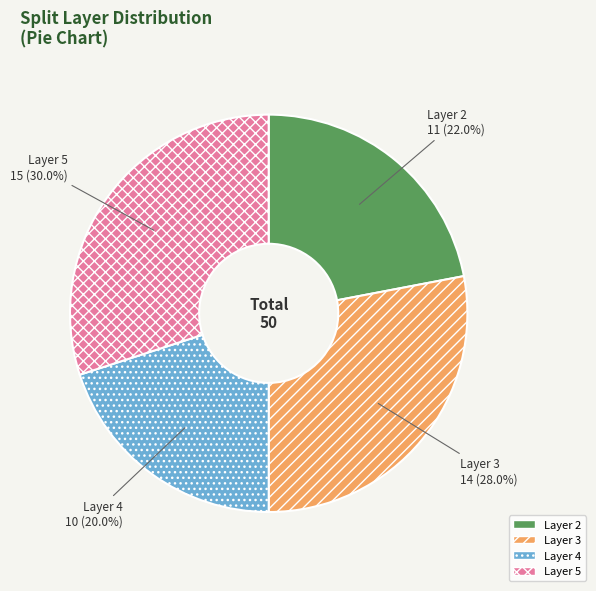

Does Layer 4 represent more than half of the total?

No